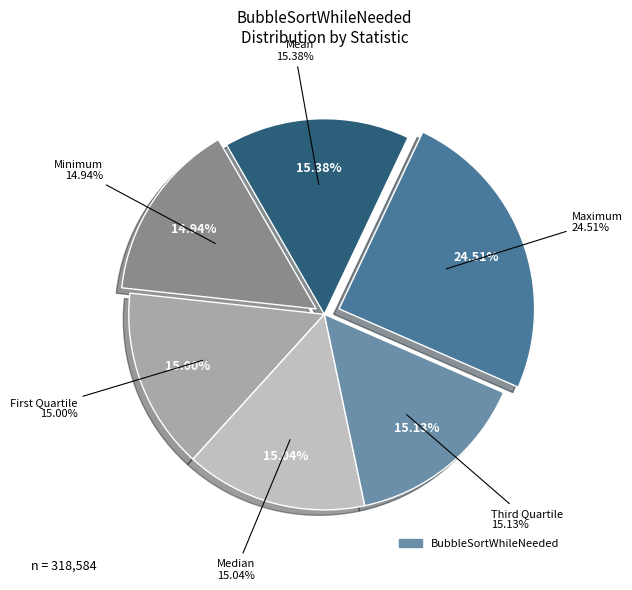

Rank the categories by value from highest to lowest.

Maximum, Mean, Third Quartile, Median, First Quartile, Minimum